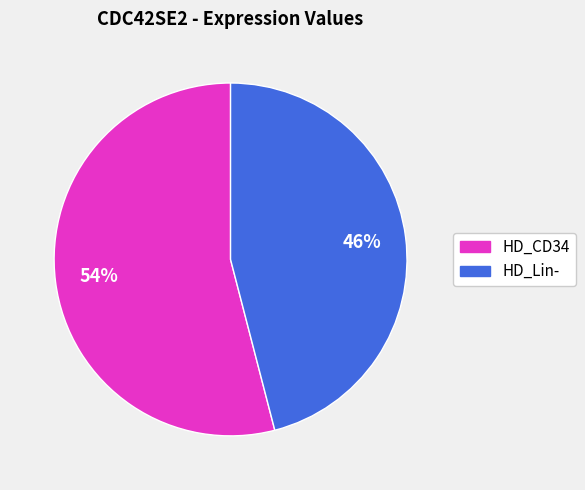

To the nearest percent, what is the average slice percentage?

50%